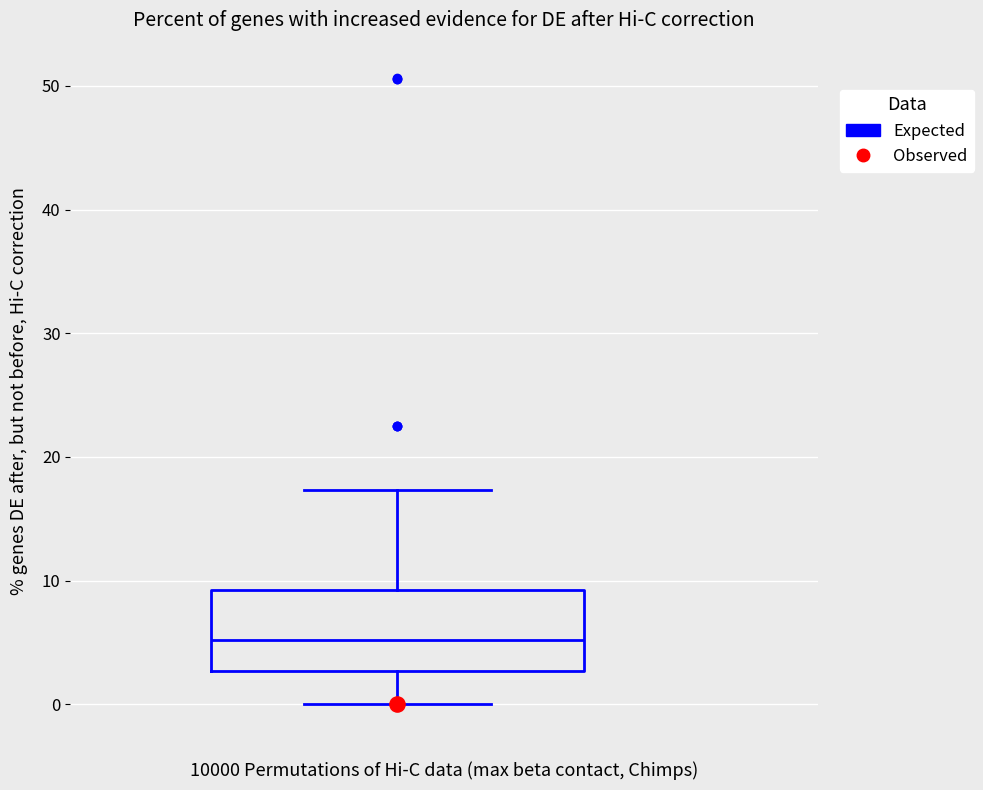

Transcribe this box plot: give where the median line is, the range the box spans, and where the two whiskers end, as read against the y-axis. The values are not printed on the chart, so give them approximately, as read against the axis.

median 5, box 3 to 9, whiskers 0 to 17